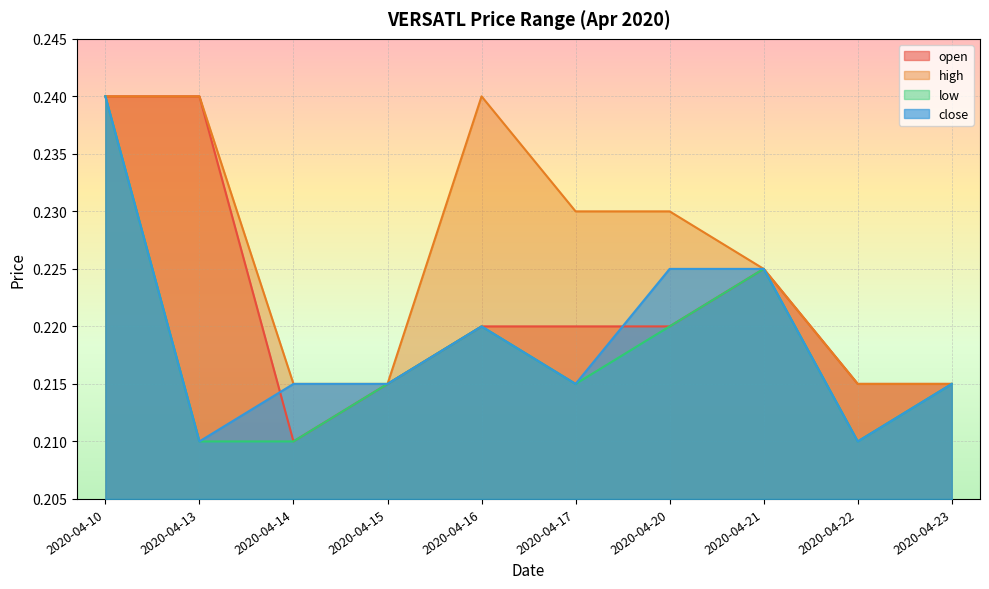

How many lines are shown in the chart?

4